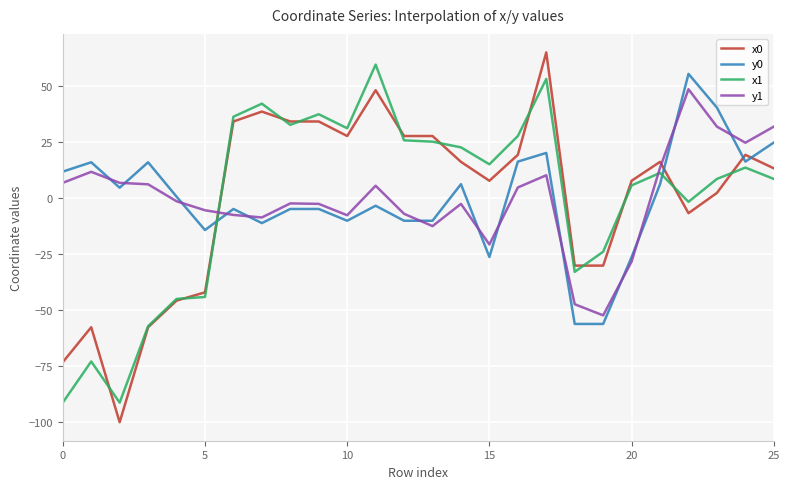

After their last crossing, which series has the higher values: x0 or y1?

y1